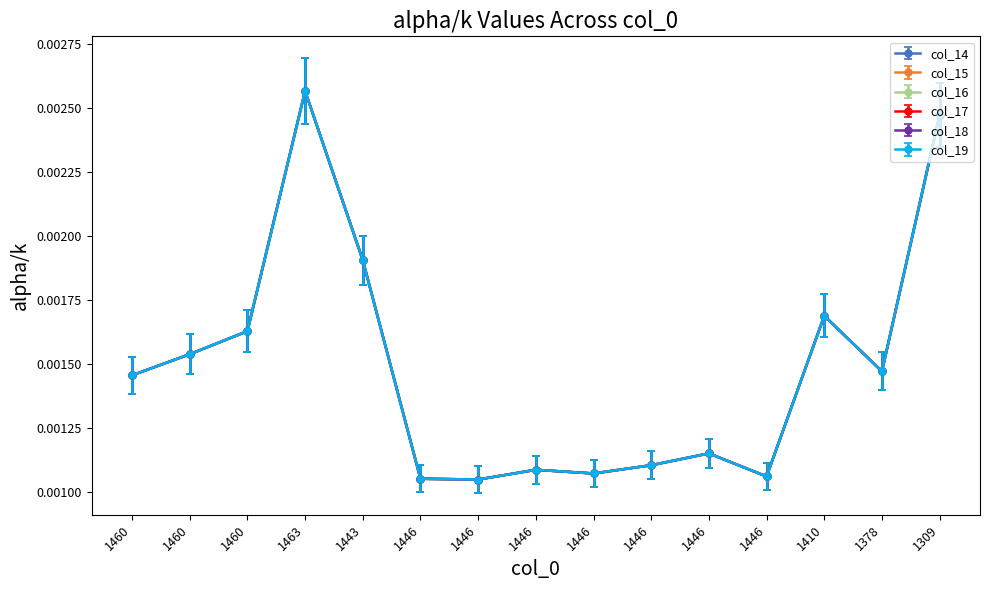

Does the chart have visible grid lines?

No